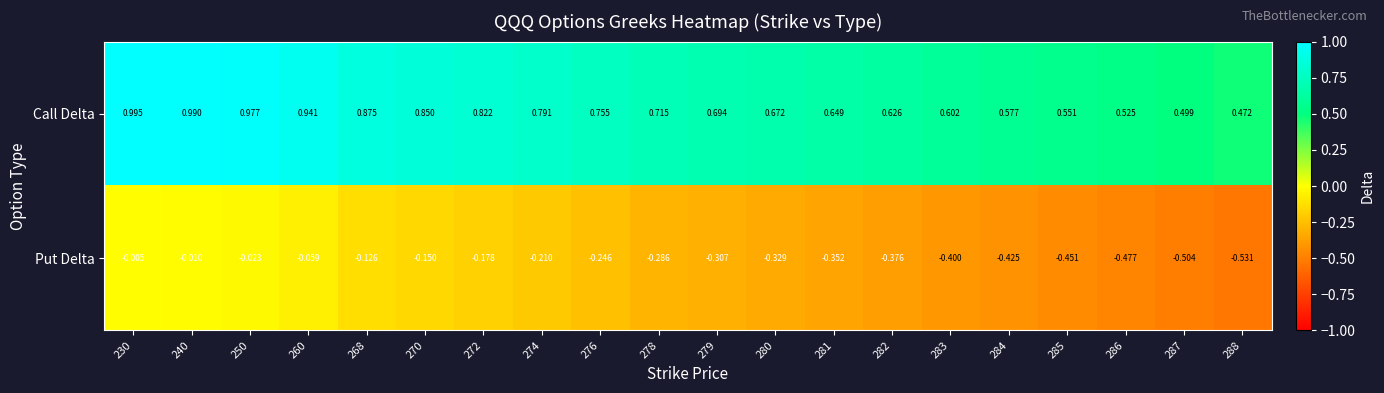

Which series has the largest total across all categories?

Call Delta